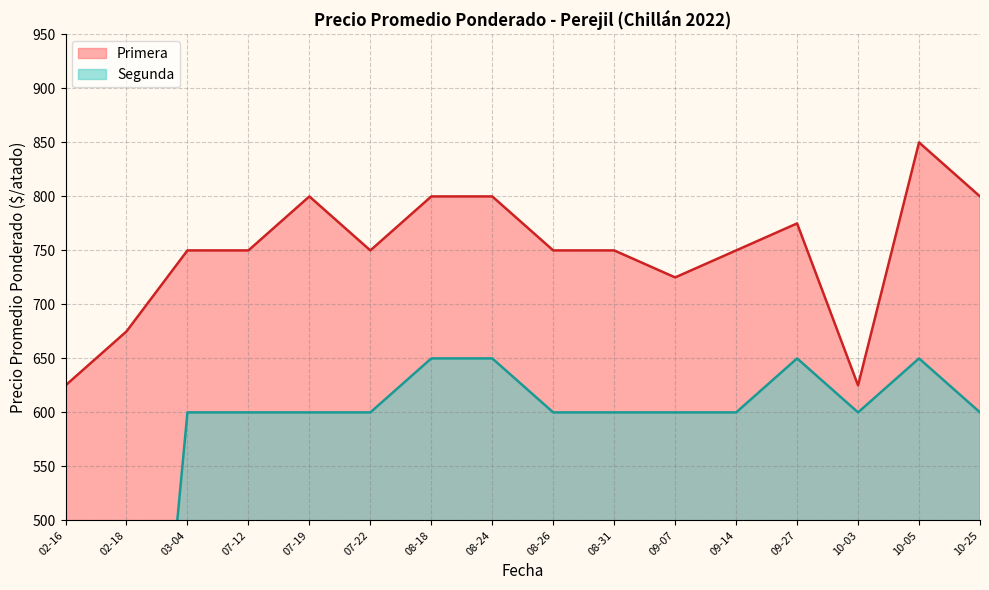

What is the maximum value for Primera?

850